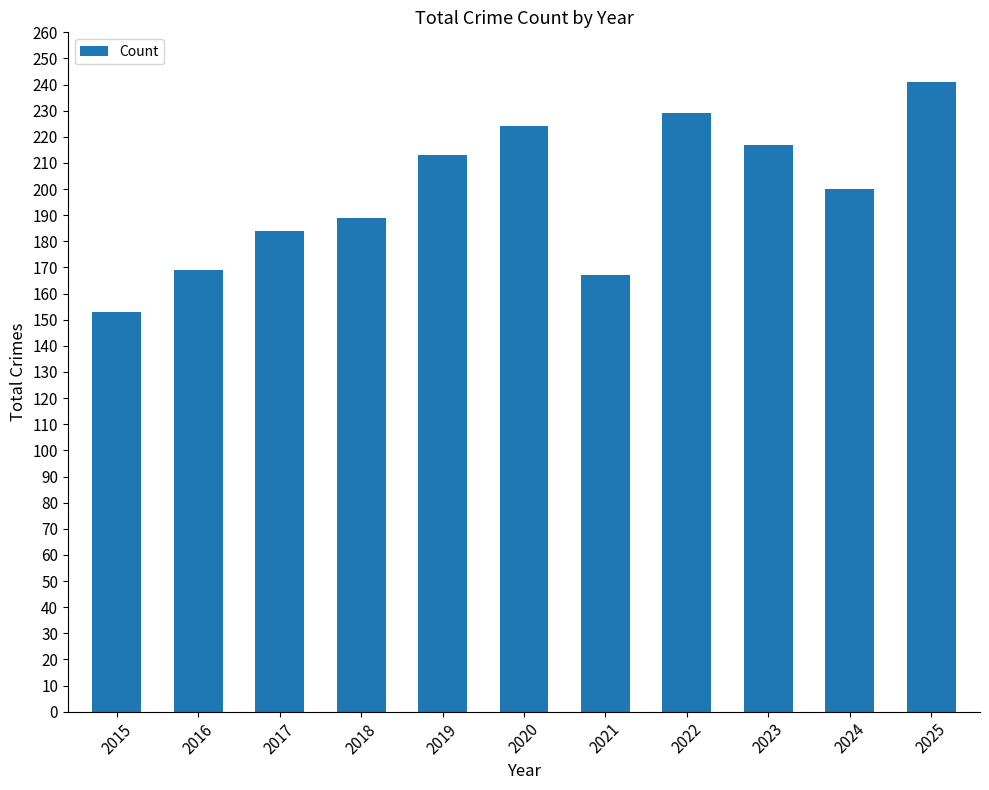

True or false: the data shows 367 at 2019.

False